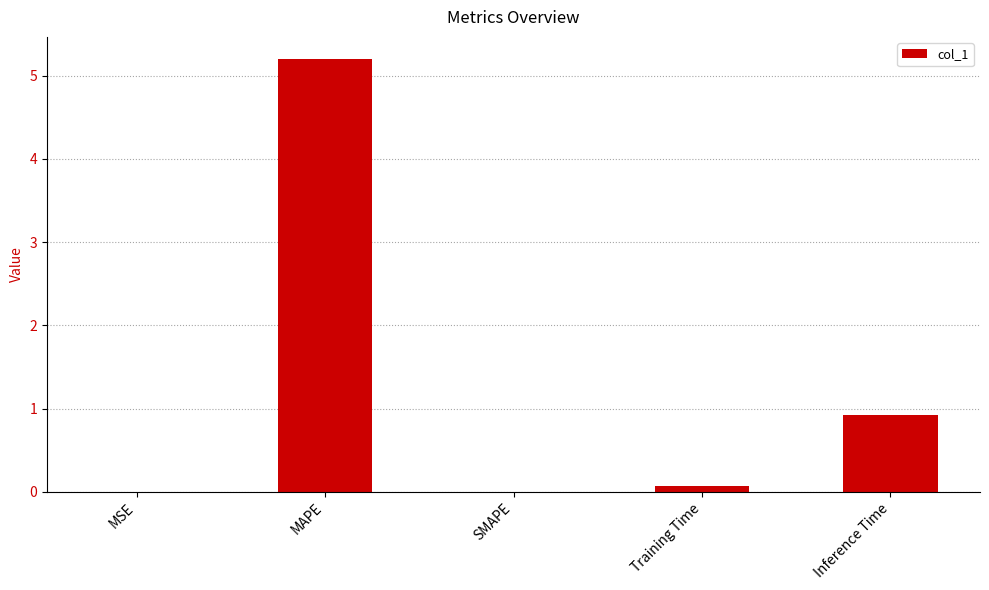

What is the change in value from MAPE to Inference Time?

-4.3